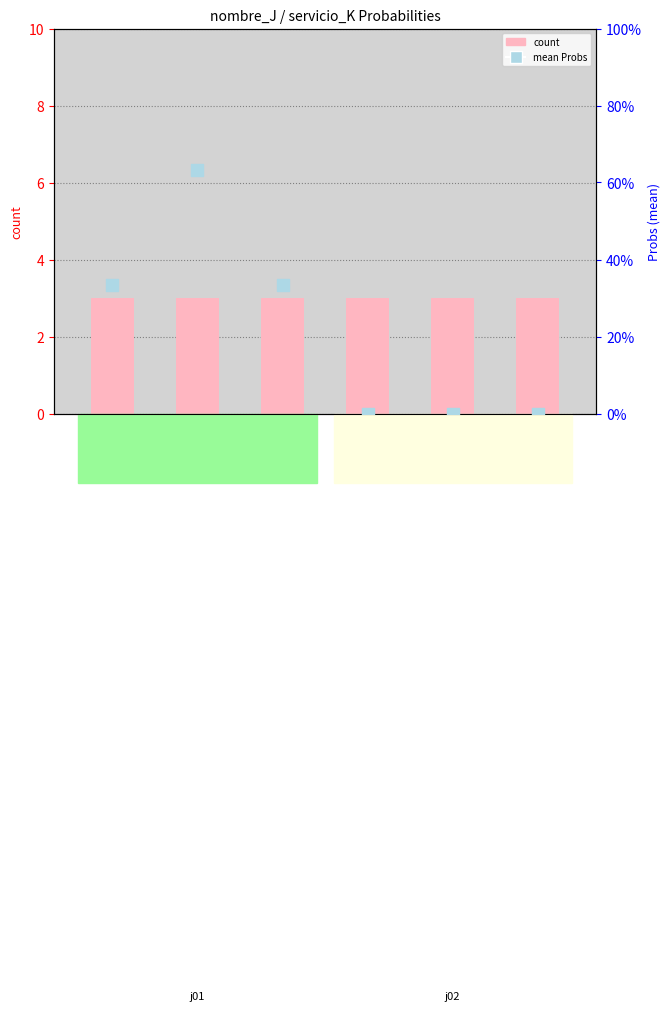

What are all the series names shown in the legend?

count, mean Probs (right axis)